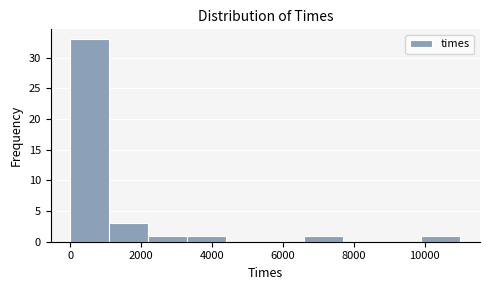

Reading left to right, transcribe this chart: for each bar, give the range it covers on the x-axis and its height. Neither the bar edges nor the heights are printed on the chart, so give them approximately, as read against the axes.

0 to 1200: 33
1200 to 2200: 3
2200 to 3400: 1
3400 to 4400: 1
4400 to 5600: 0
5600 to 6600: 0
6600 to 7800: 1
7800 to 8800: 0
8800 to 10000: 0
10000 to 11000: 1